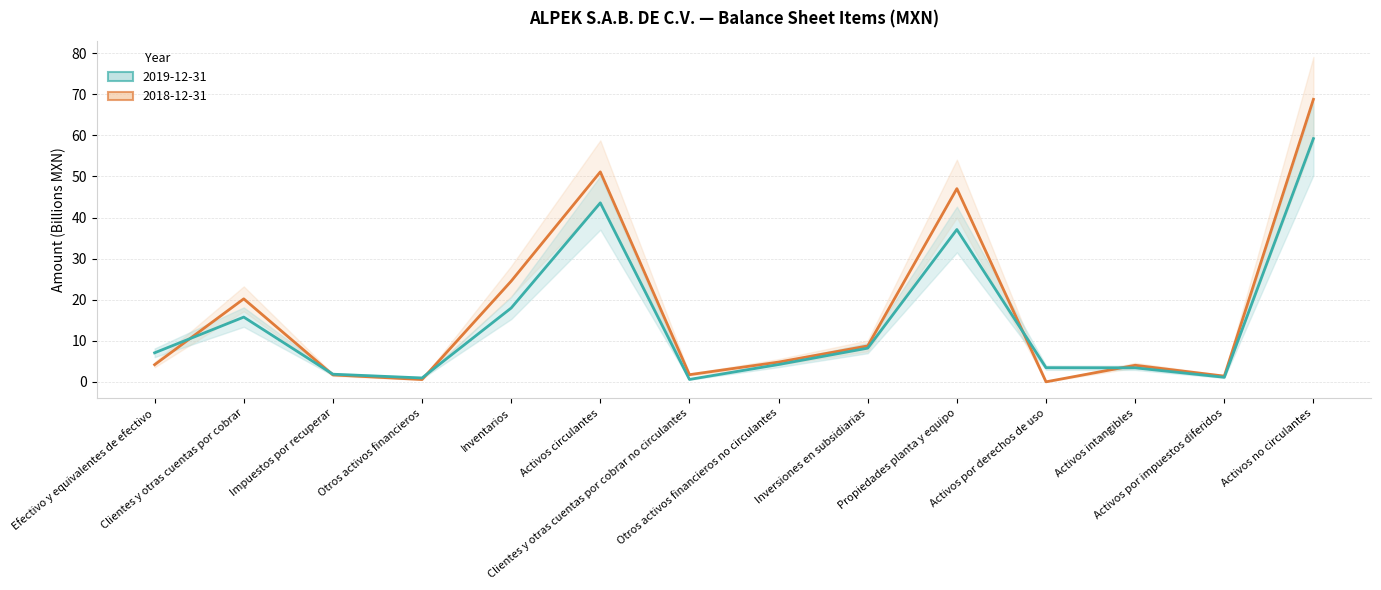

Rank the series by their average value, from lowest to highest.

2019-12-31, 2018-12-31